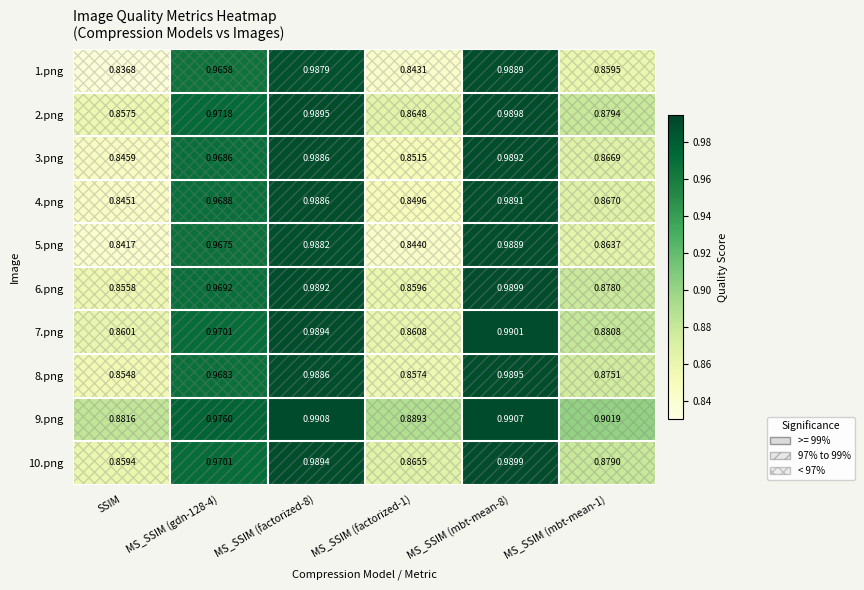

At which label does 10.png reach its minimum?

SSIM